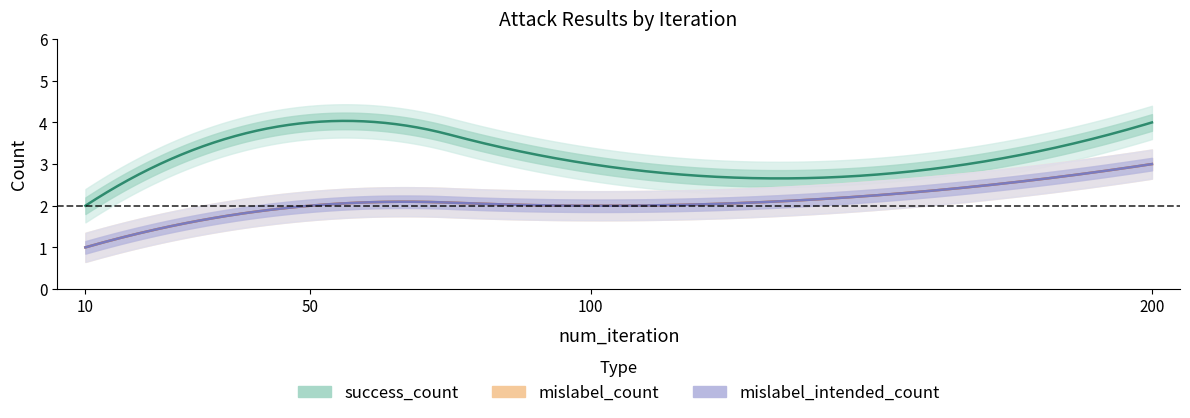

Where does the mislabel_count series first go above 2?

200